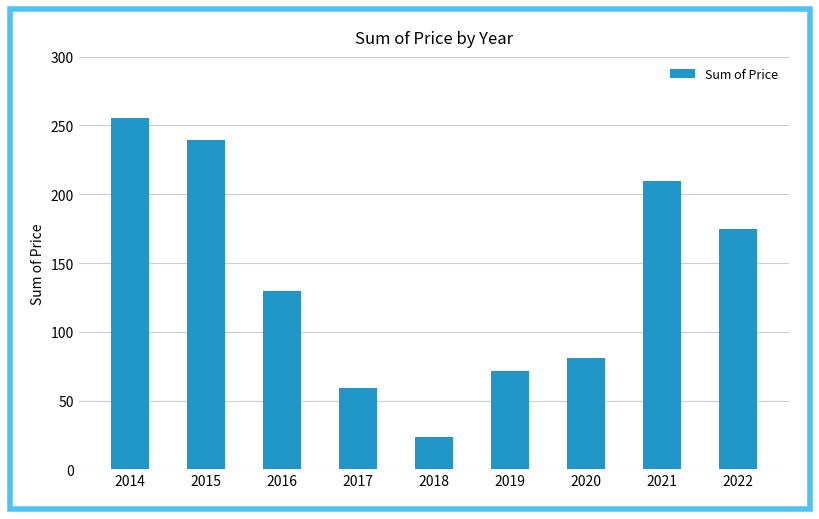

What is the difference between the values at 2015 and 2021?

29.8